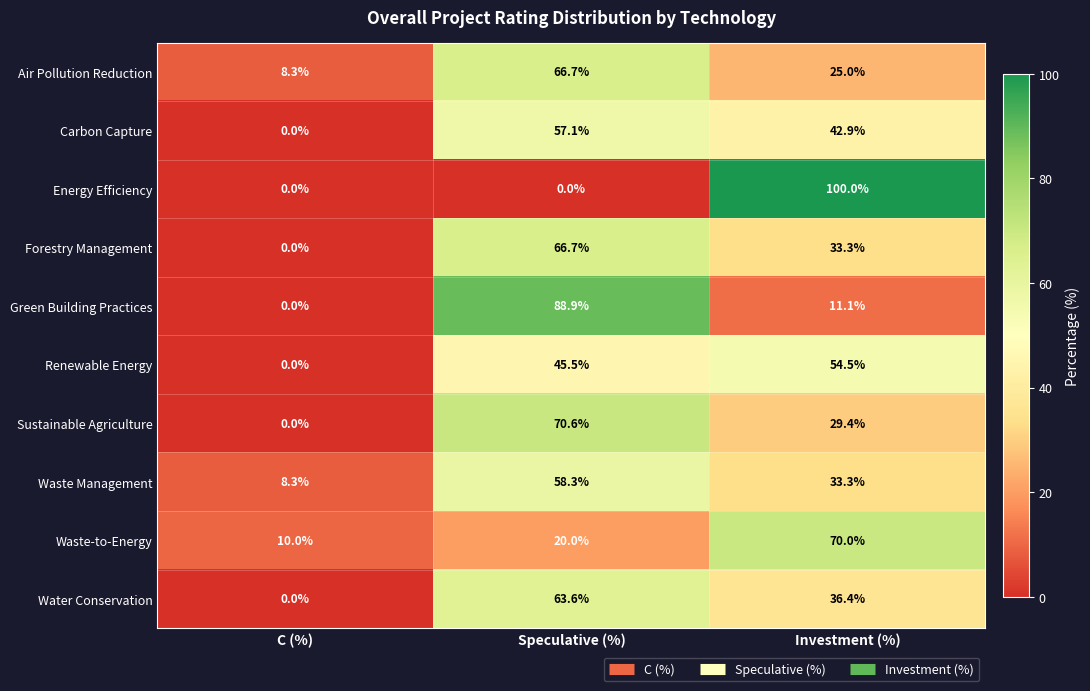

What is the sum of all Waste-to-Energy values?

100.0